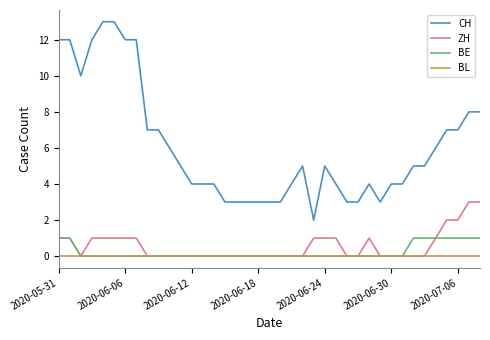

Which series has the largest total across all categories?

CH